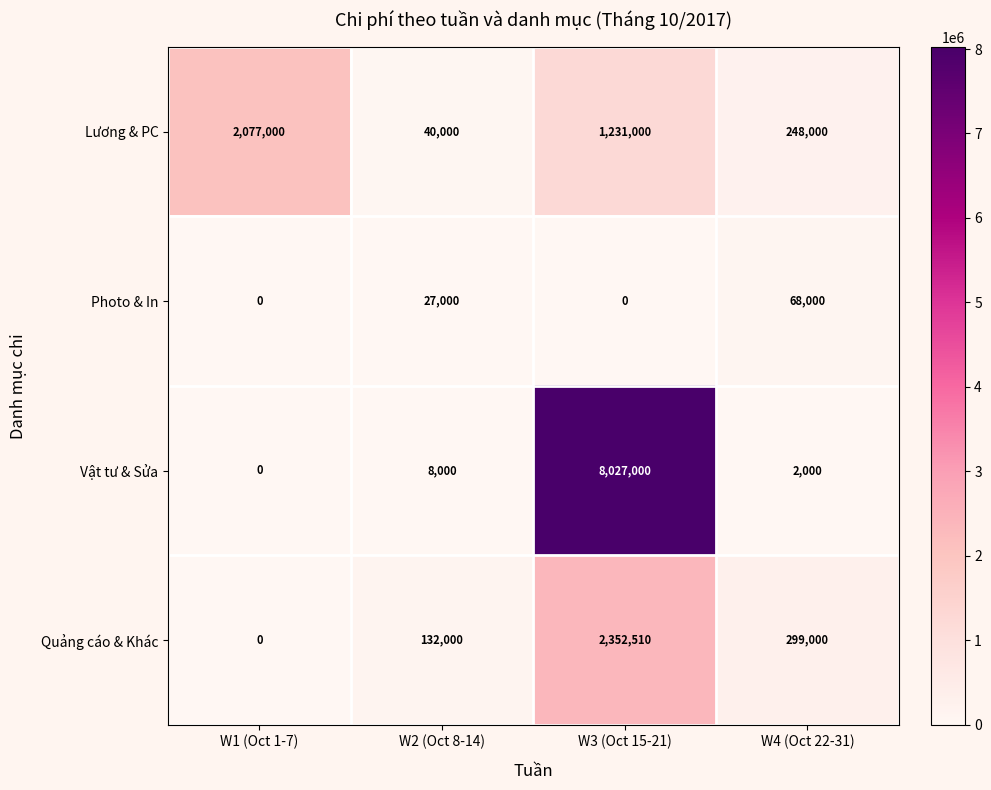

Rank the series at W2 (Oct 8-14) from lowest to highest value.

Vật tư & Sửa, Photo & In, Lương & PC, Quảng cáo & Khác